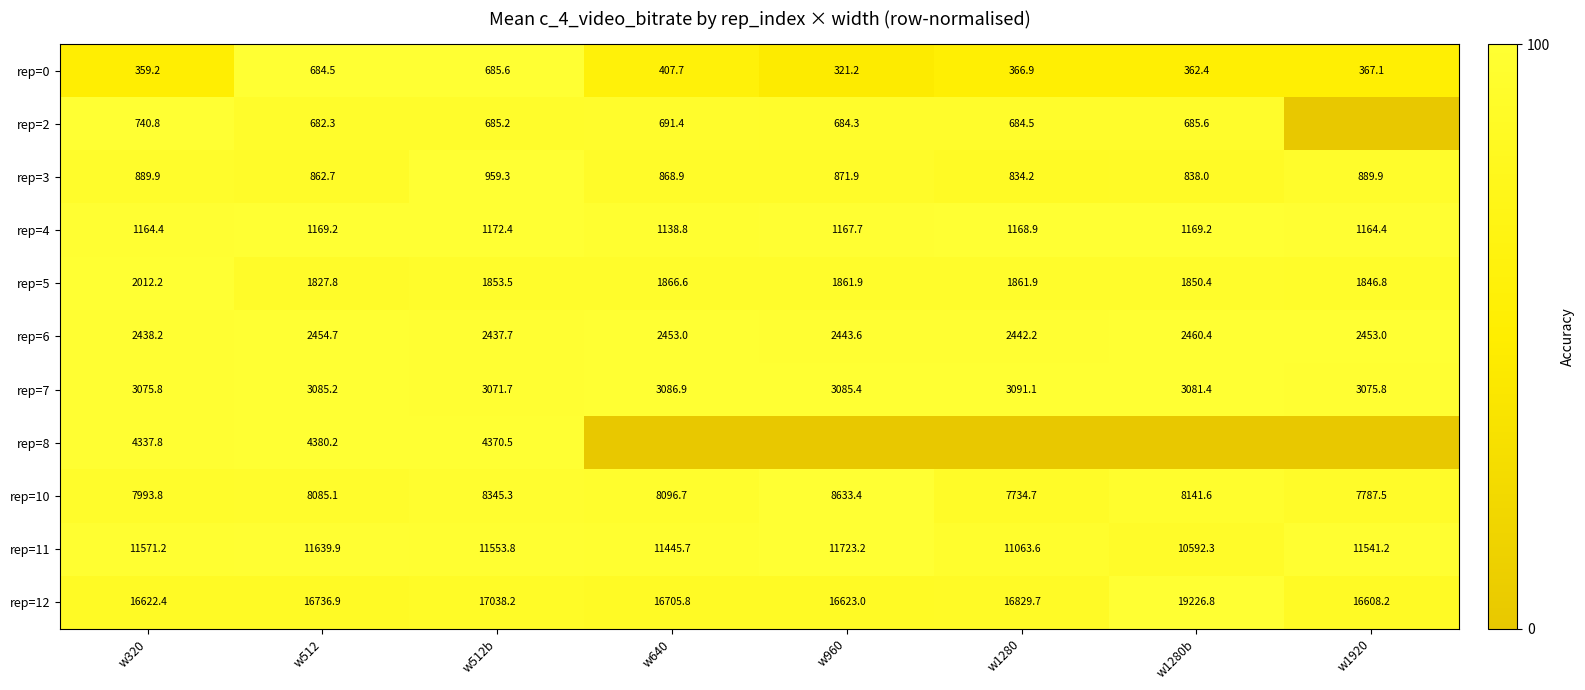

Which category has the highest value across all series?

w512b